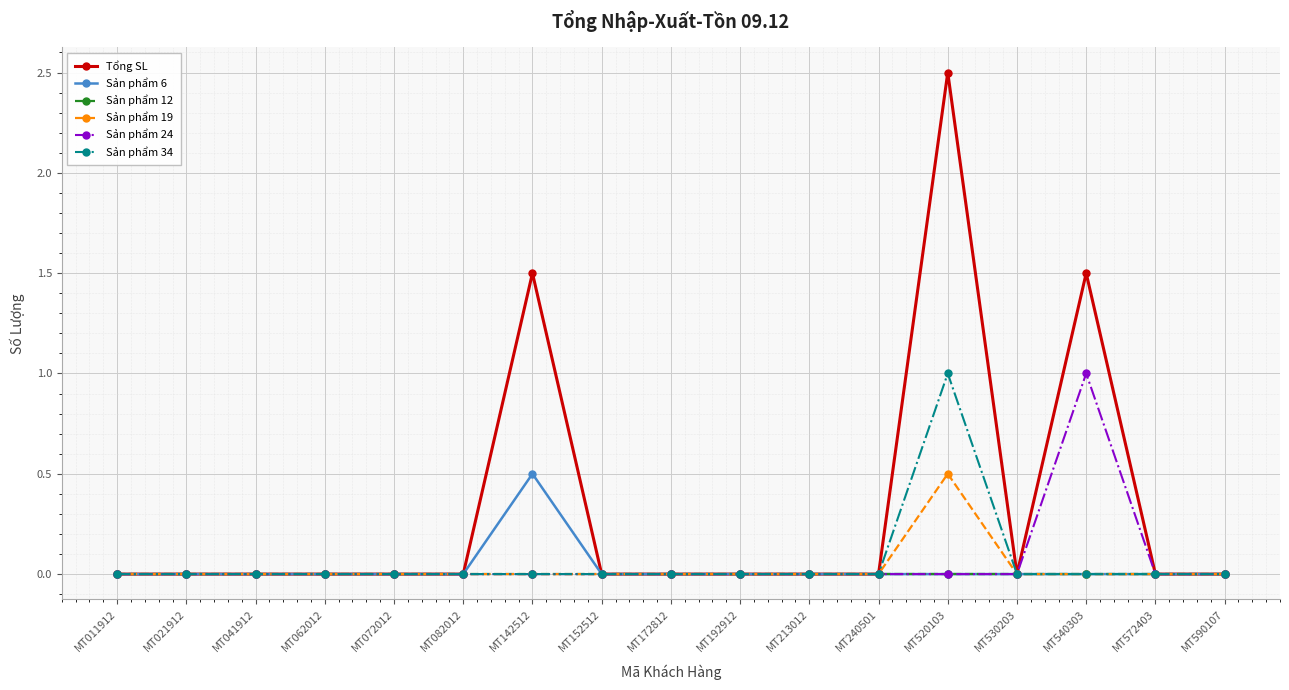

What is the maximum value for Tổng SL?

2.5